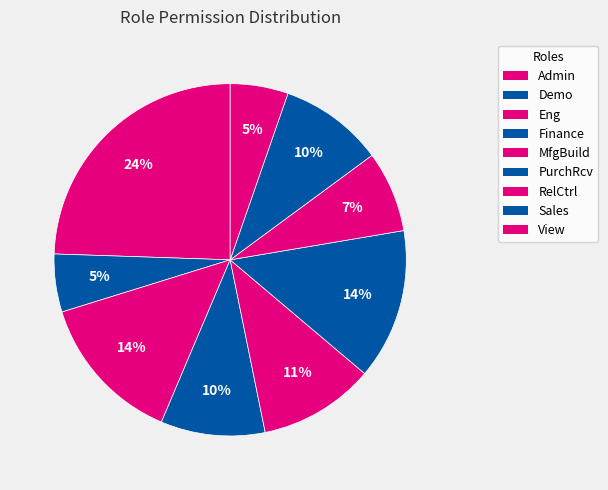

Count the number of slices in the pie.

9